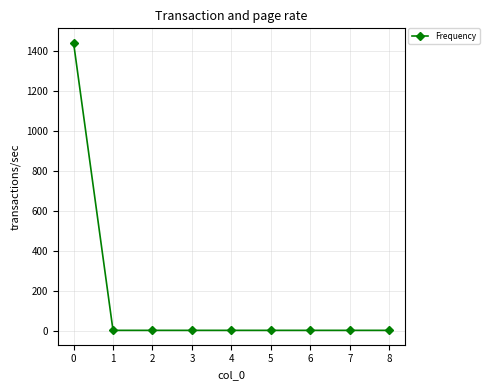

What is the average value?

161